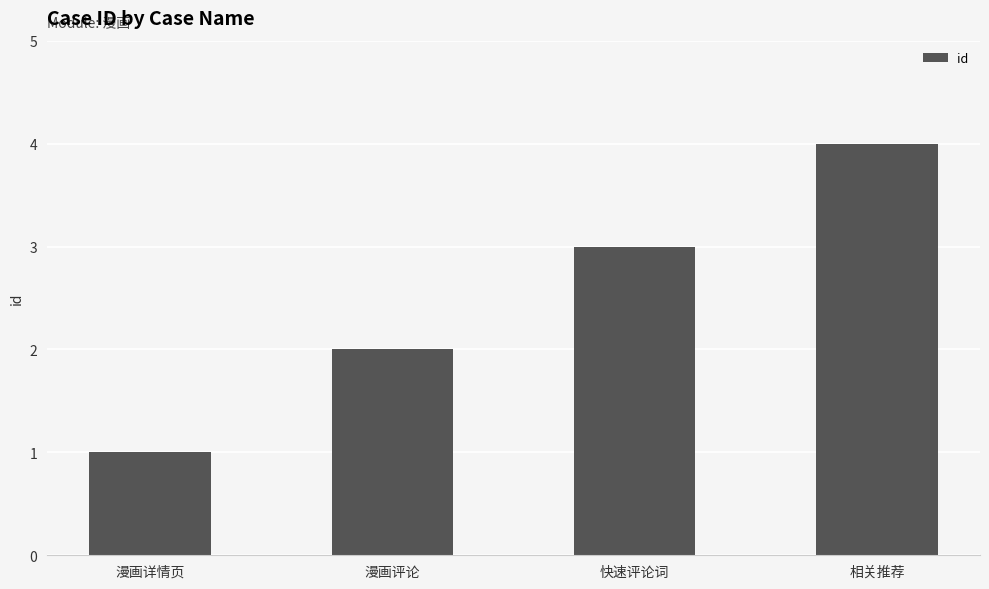

What is the minimum value shown in the chart?

1